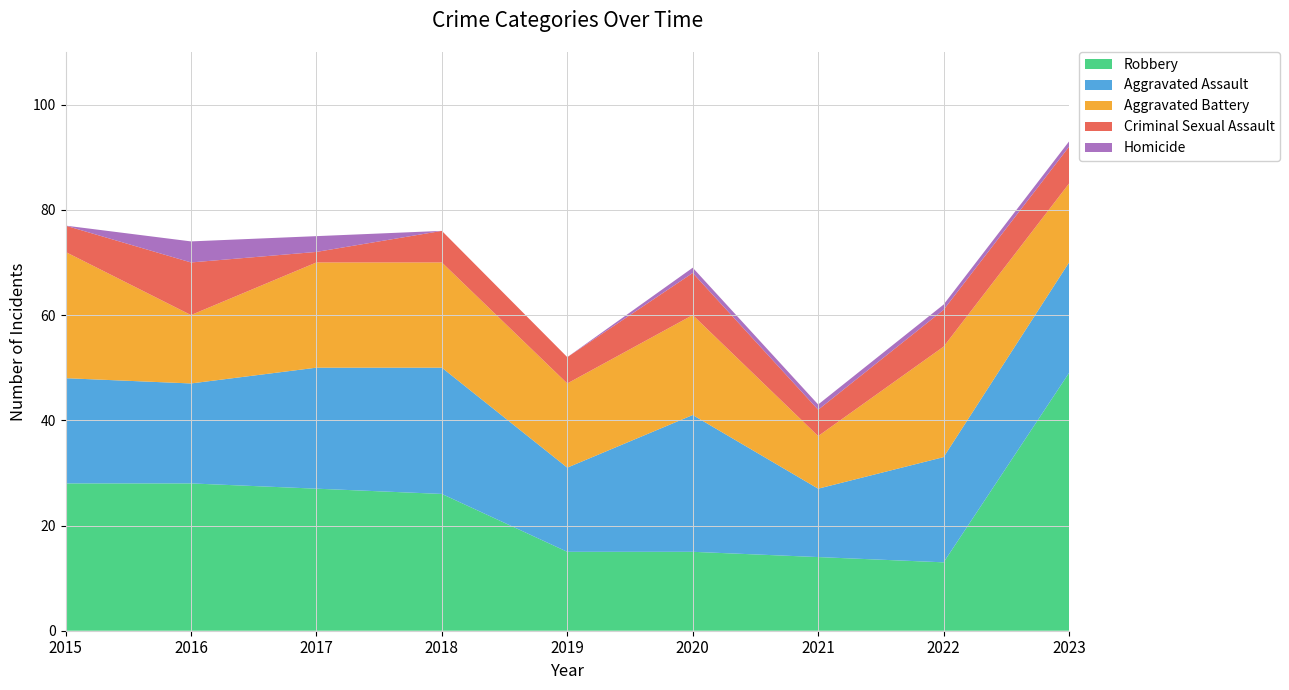

Reading right to left, extract all data points from this chart.

Aggravated Assault: 2023=21	2022=20	2021=13	2020=26	2019=16	2018=24	2017=23	2016=19	2015=20
Aggravated Battery: 2023=15	2022=21	2021=10	2020=19	2019=16	2018=20	2017=20	2016=13	2015=24
Criminal Sexual Assault: 2023=7	2022=7	2021=5	2020=8	2019=5	2018=6	2017=2	2016=10	2015=5
Homicide: 2023=1	2022=1	2021=1	2020=1	2019=0	2018=0	2017=3	2016=4	2015=0
Robbery: 2023=49	2022=13	2021=14	2020=15	2019=15	2018=26	2017=27	2016=28	2015=28